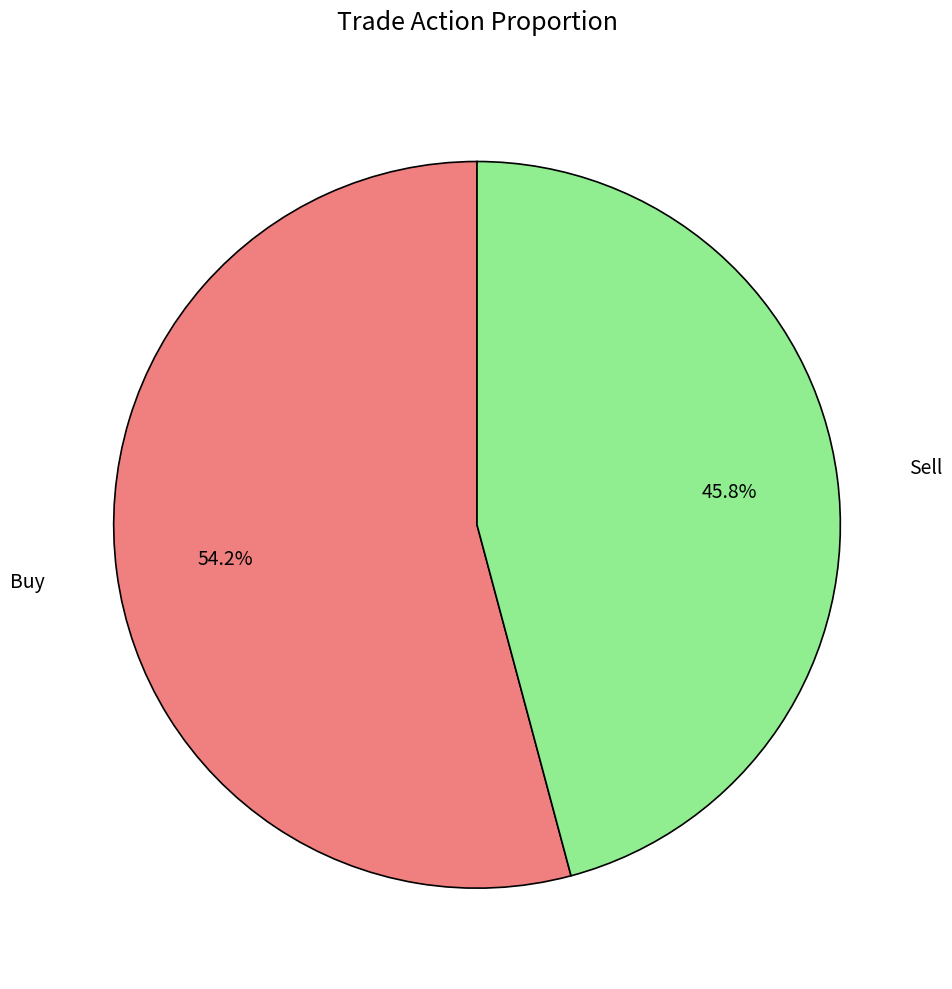

Count the number of slices in the pie.

2